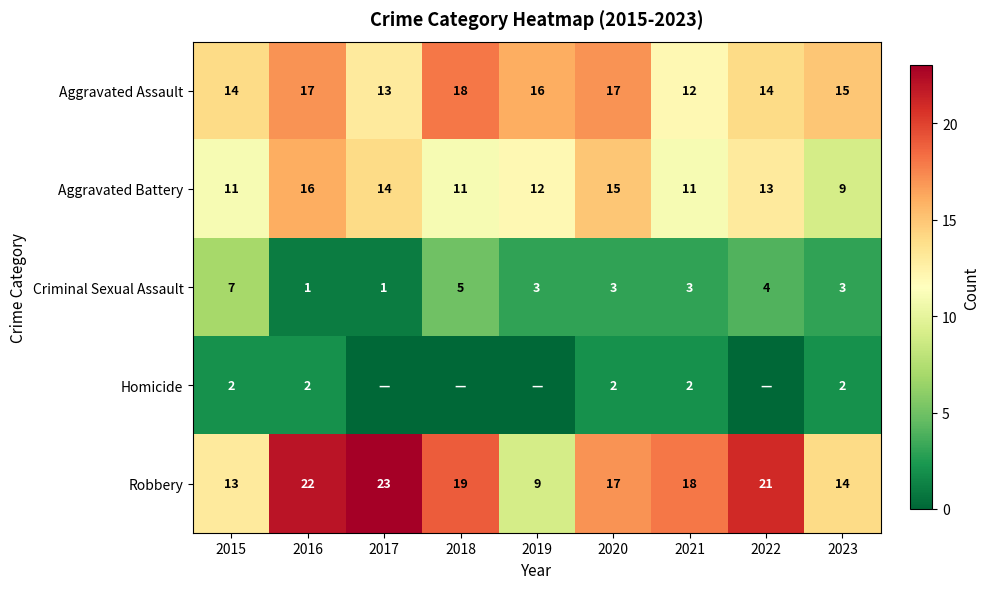

Where is Aggravated Assault nearest to the value 15?

2023